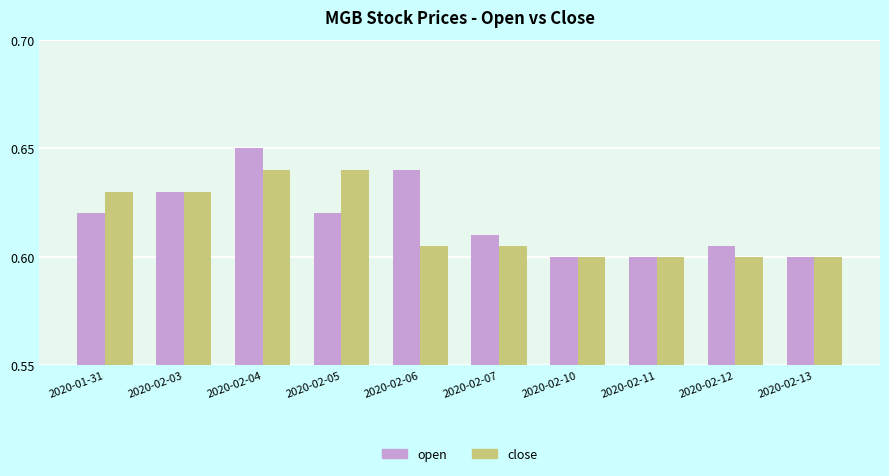

Does the chart contain any negative values?

No